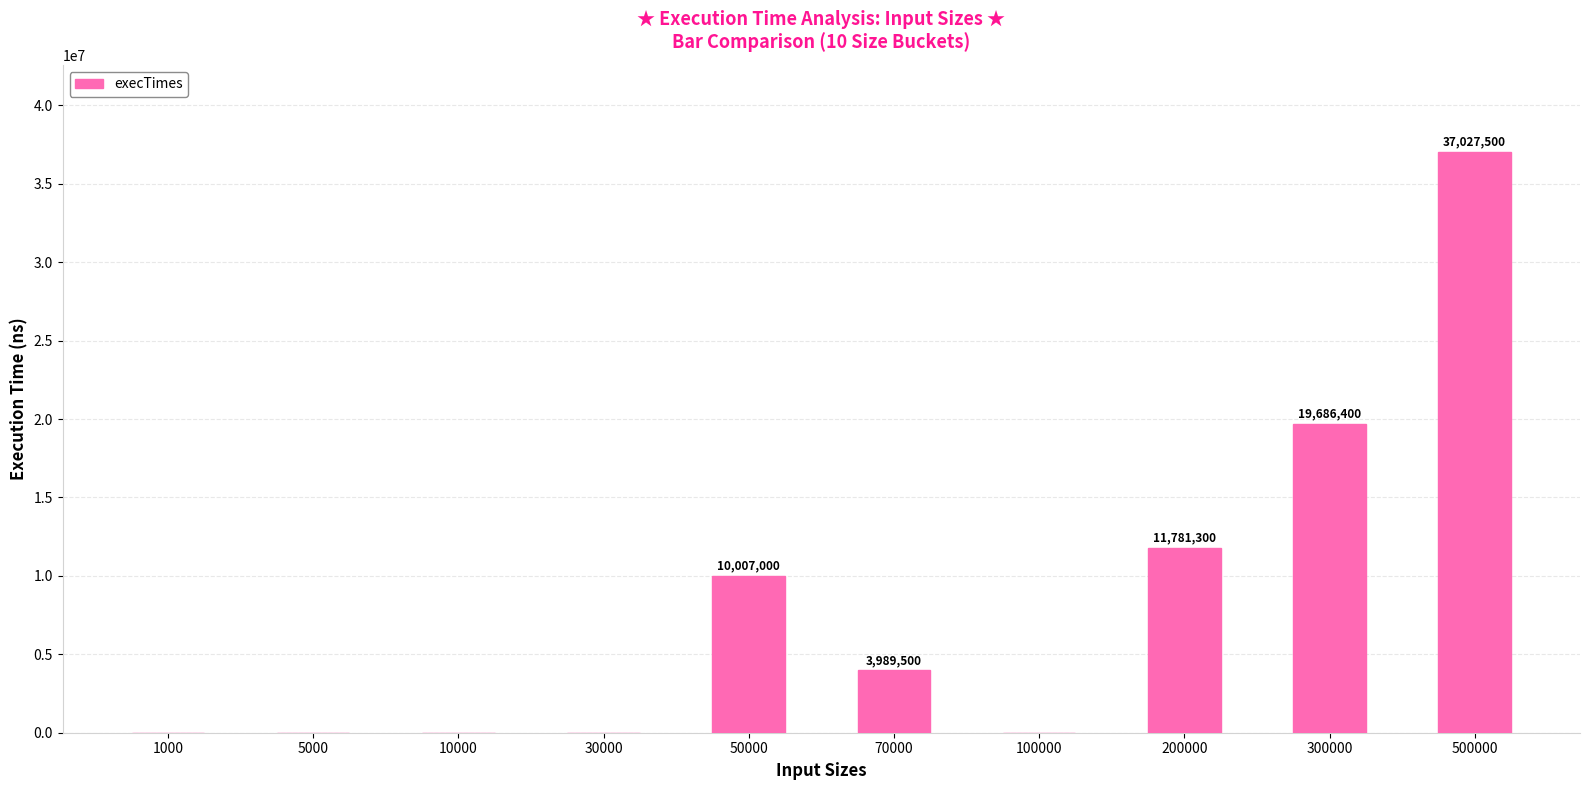

The chart shows a value of 25026374 at 500000. True or false?

False